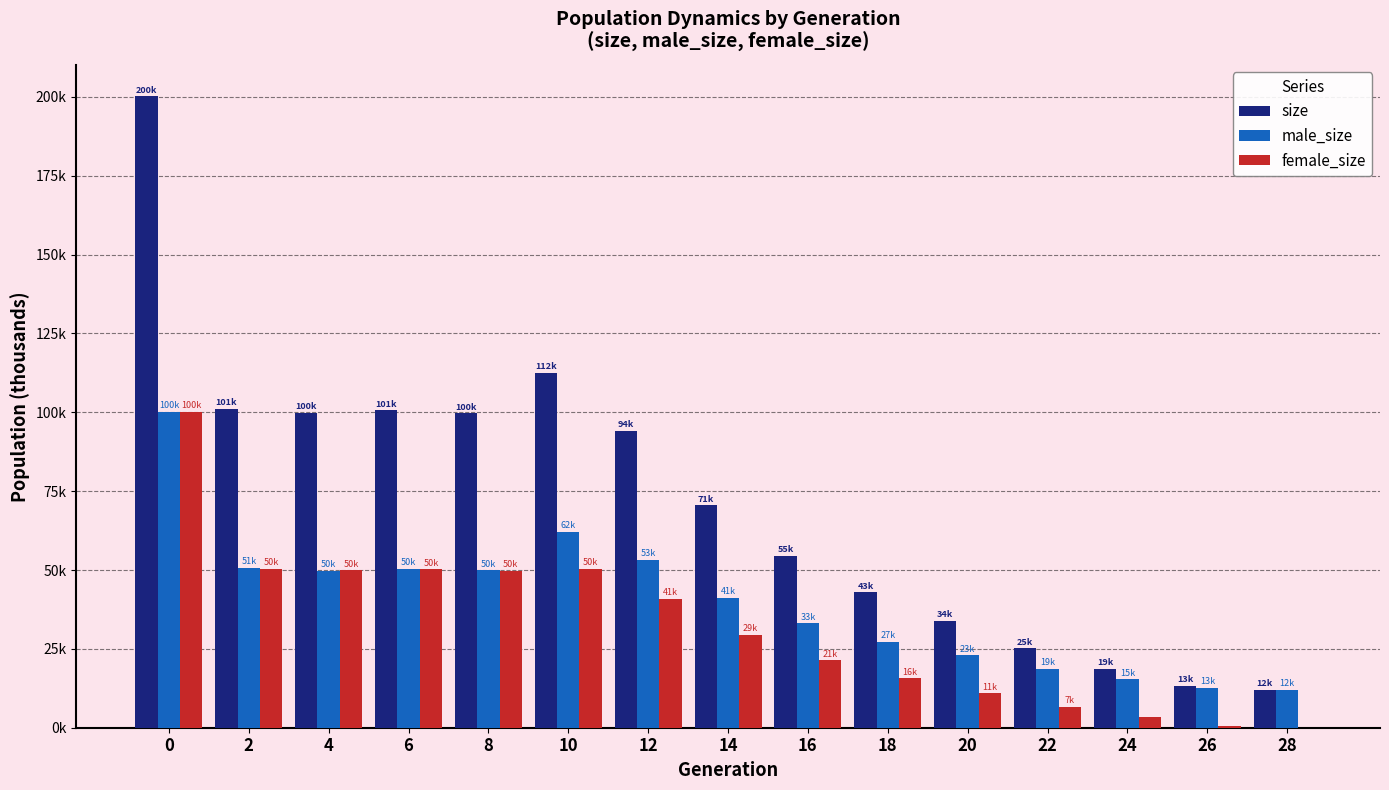

What are all the series names shown in the legend?

size, male_size, female_size